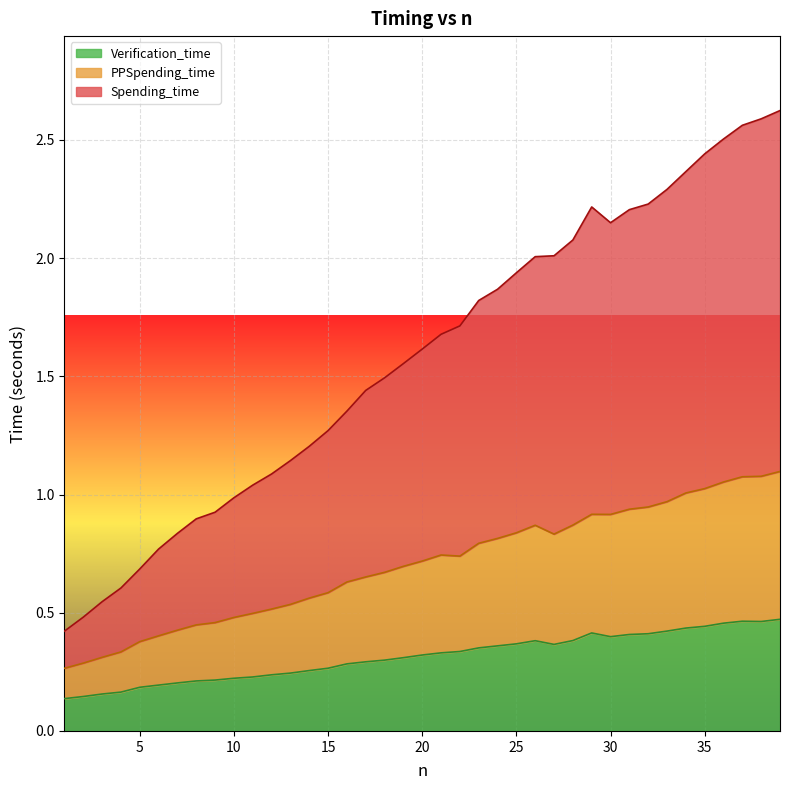

At 20, list the series in order from largest to smallest.

Spending_time, PPSpending_time, Verification_time